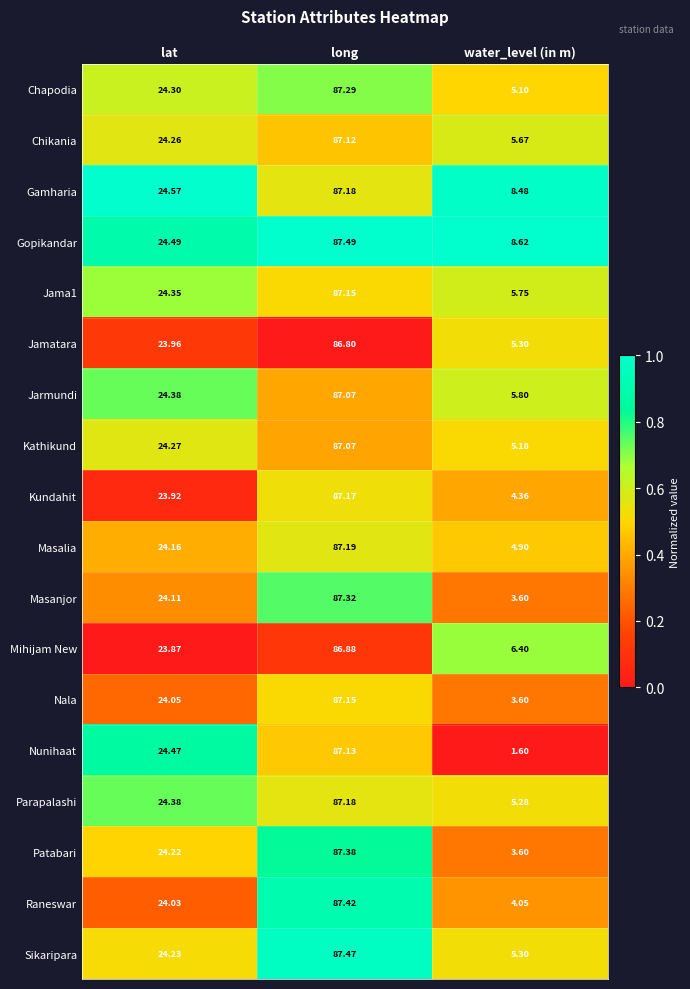

Rank the categories by Nala value from highest to lowest.

long, lat, water_level (in m)